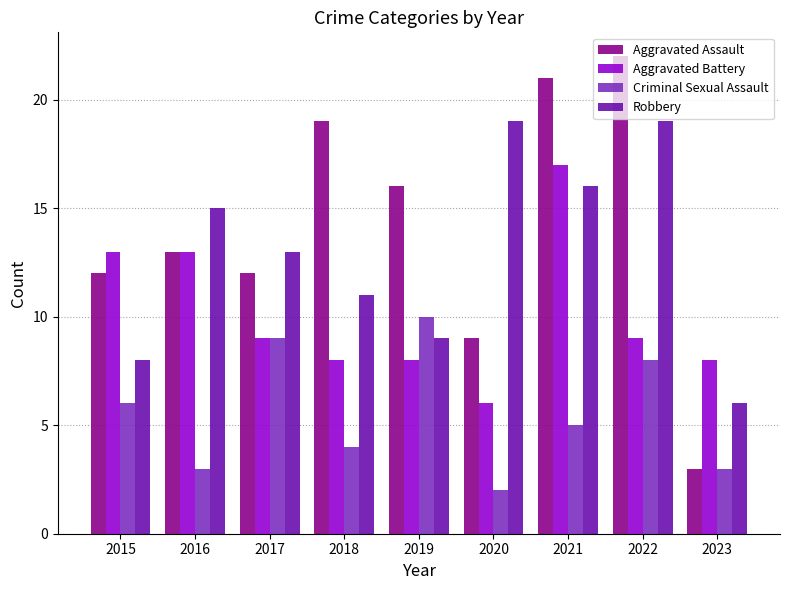

Which category has the lowest value in the Criminal Sexual Assault series?

2020